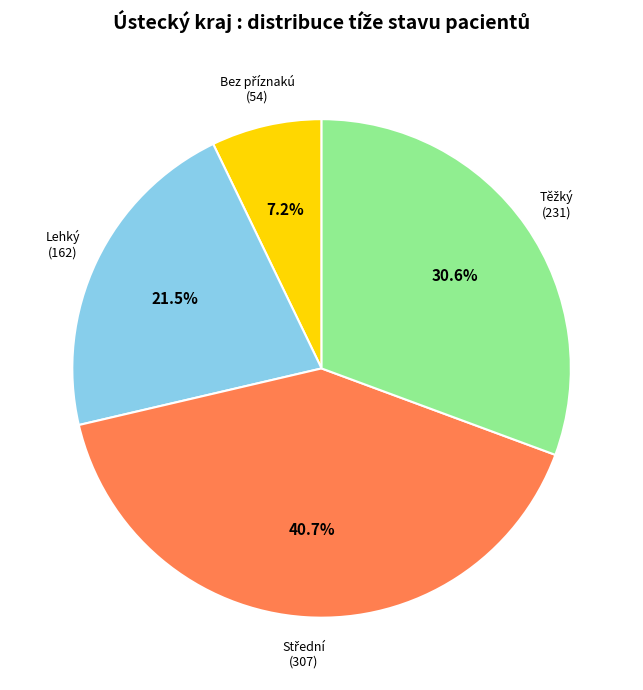

Is there any slice that represents more than half of the pie?

No